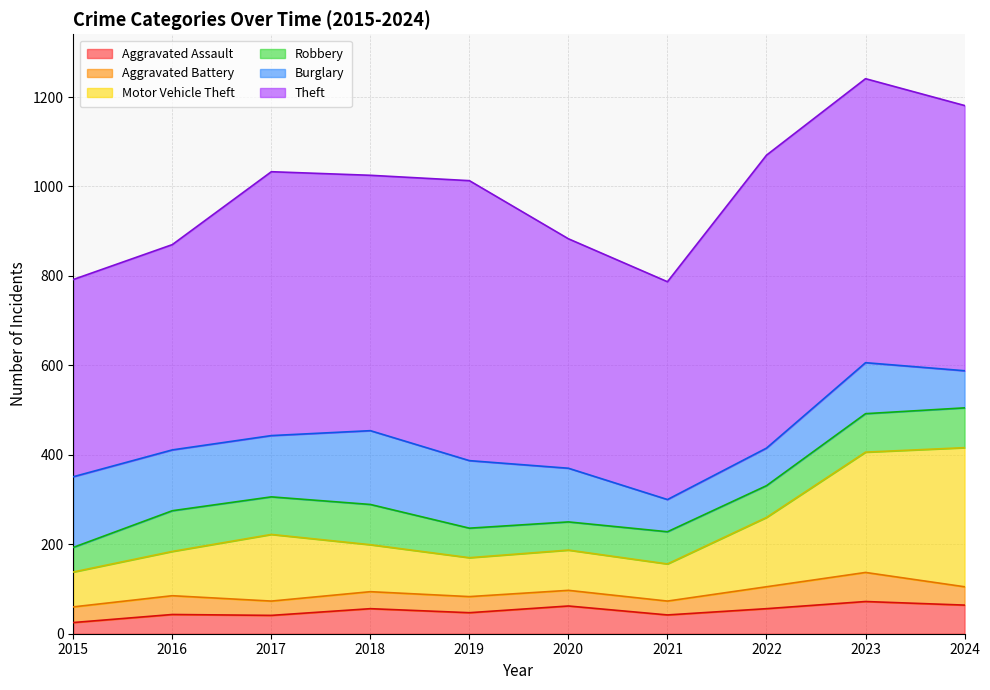

How many lines are shown in the chart?

6